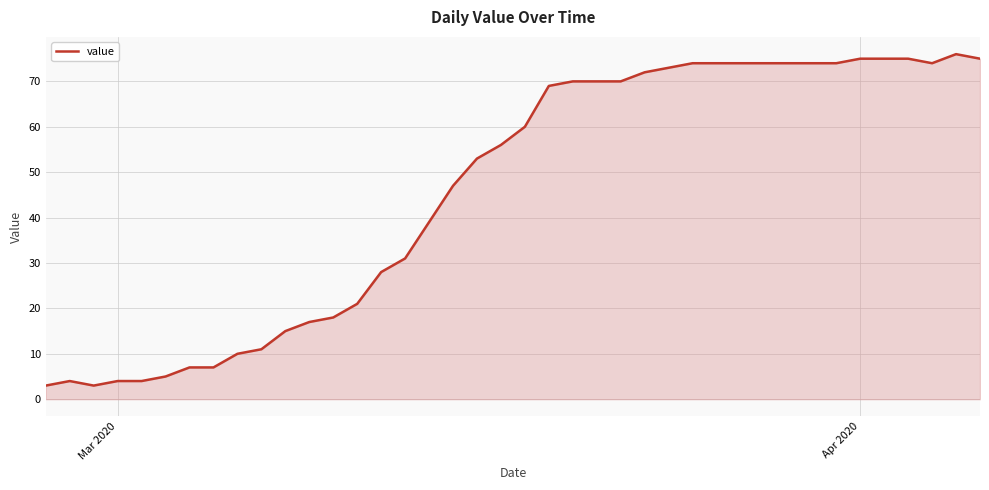

What is the difference between the maximum and minimum values?

73